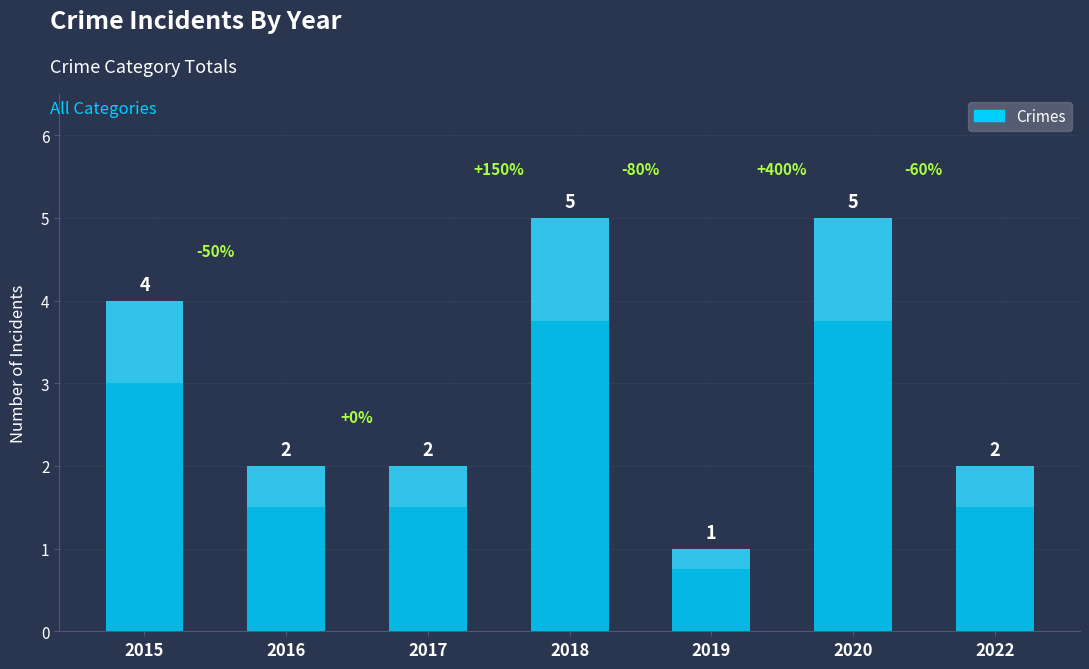

What is the difference between the maximum and minimum values?

4